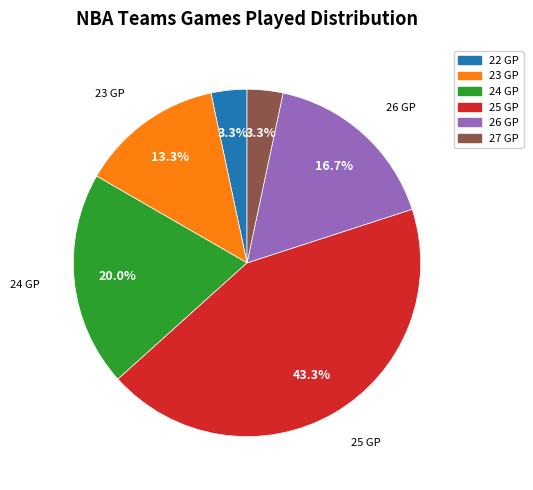

Is there any slice that represents more than half of the pie?

No